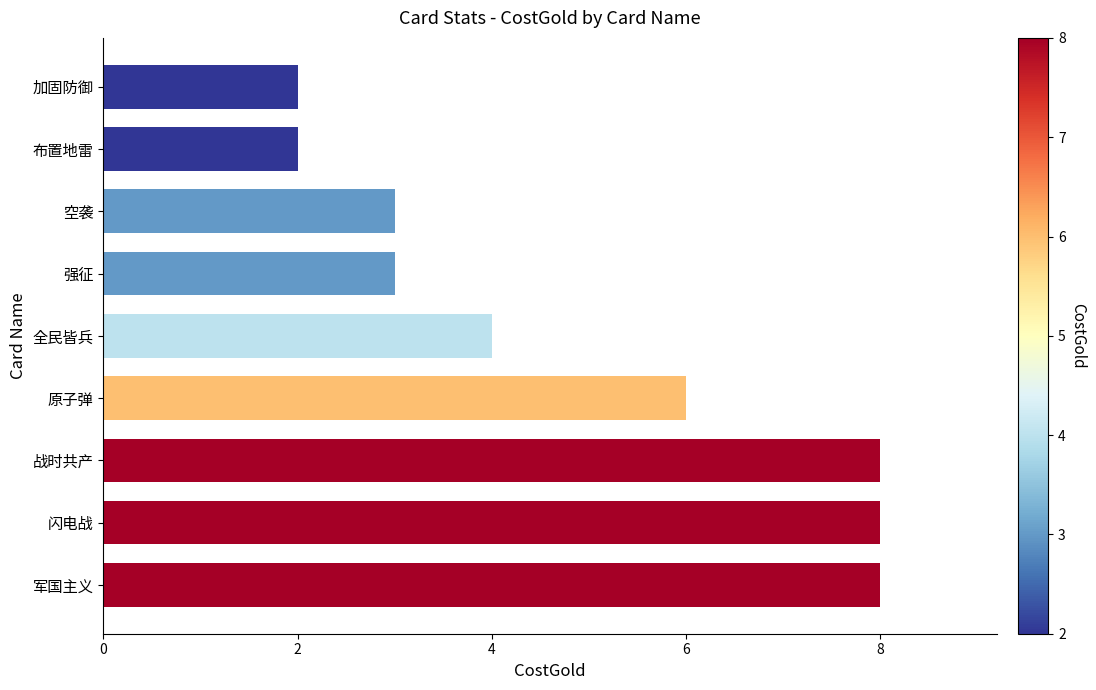

What is the approximate value at 原子弹?

6